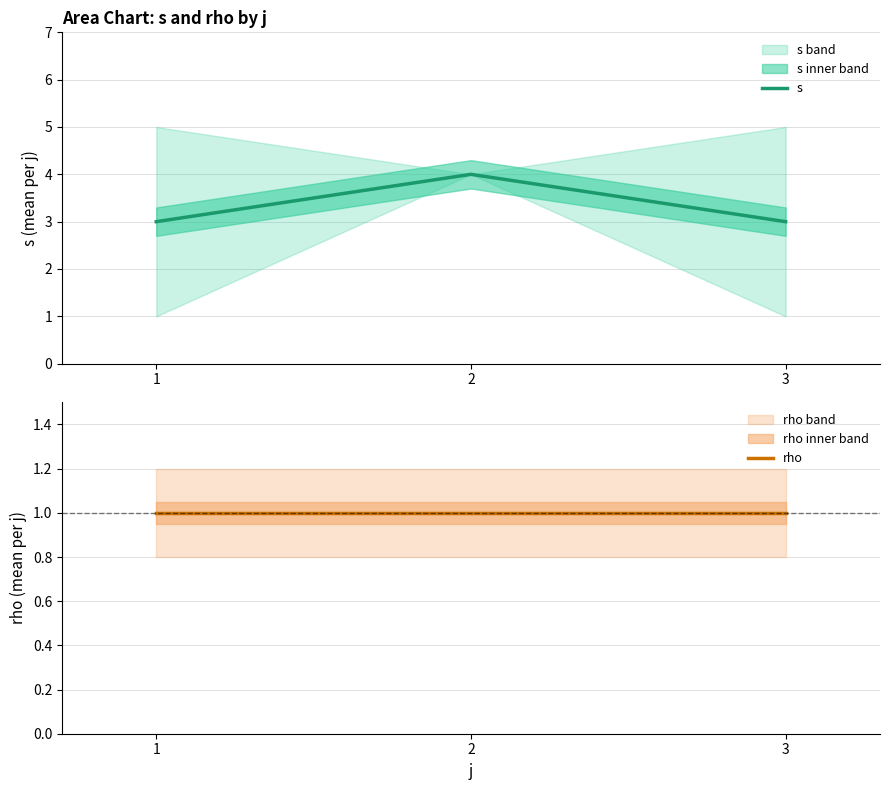

Reading left to right, list all the values displayed in this chart.

s: 3	4	3
rho: 1	1	1